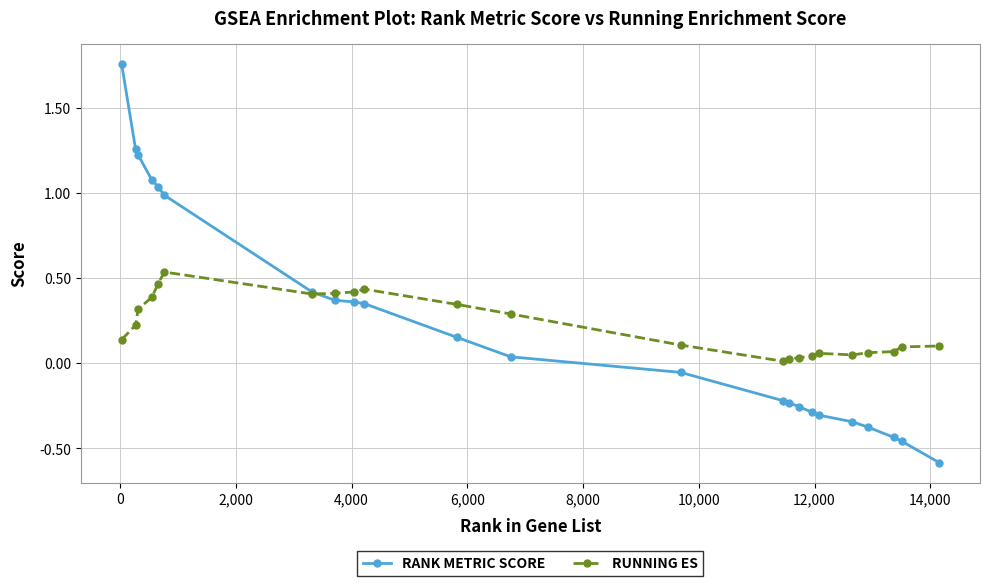

Which series has the largest range (max minus min)?

RANK METRIC SCORE